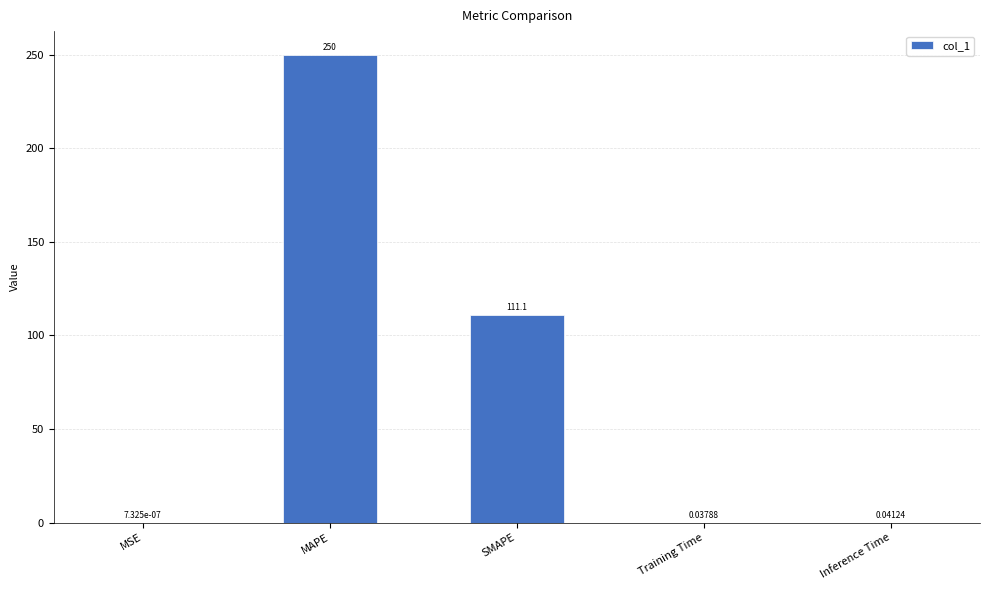

Which has a higher value, SMAPE or Training Time?

SMAPE